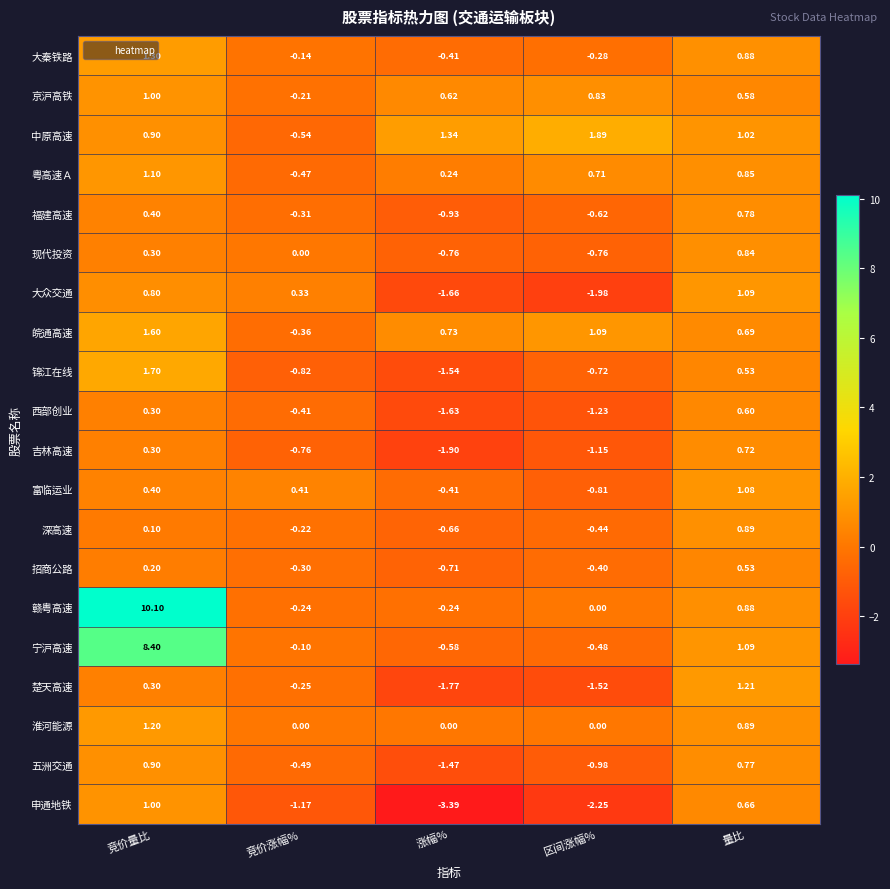

At which label is 现代投资 closest to 0?

竞价涨幅%